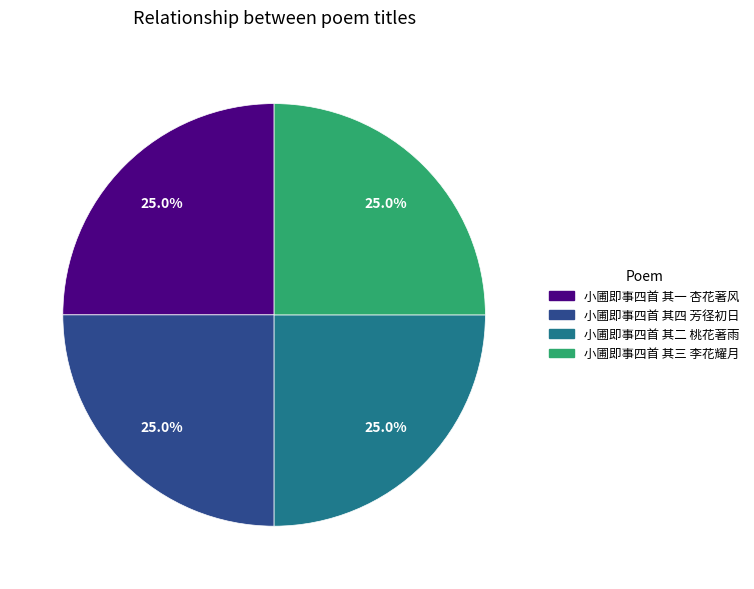

Is 小圃即事四首 其一 杏花著风 the majority of the pie?

No